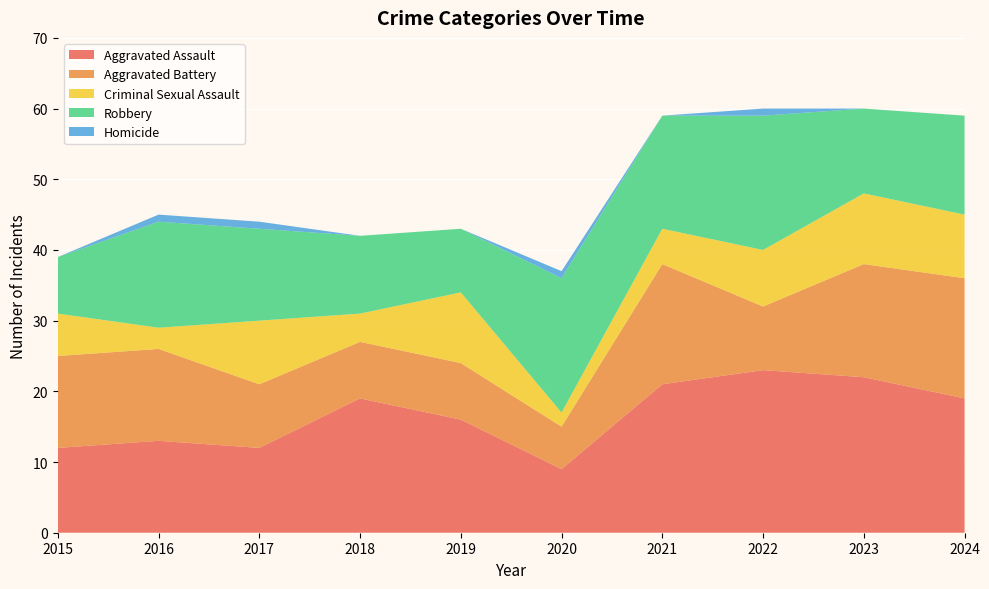

Reading left to right, list all the values displayed in this chart.

Aggravated Assault: 12	13	12	19	16	9	21	23	22	19
Aggravated Battery: 13	13	9	8	8	6	17	9	16	17
Criminal Sexual Assault: 6	3	9	4	10	2	5	8	10	9
Robbery: 8	15	13	11	9	19	16	19	12	14
Homicide: 0	1	1	0	0	1	0	1	0	0